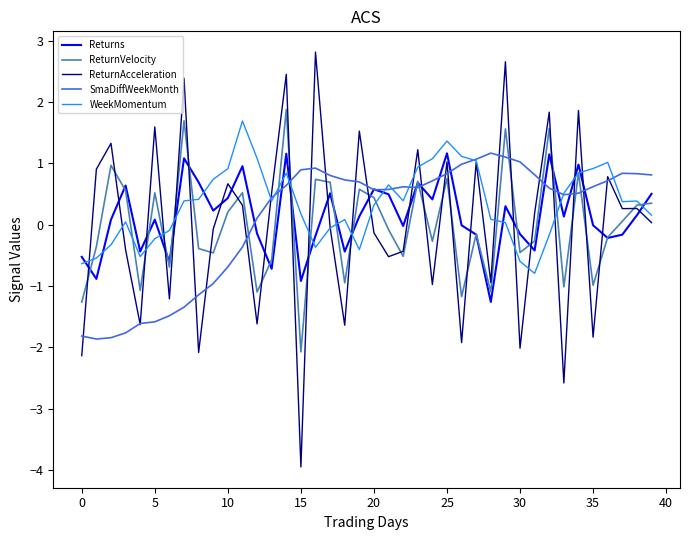

What is the sum of all ReturnVelocity values?

-0.2